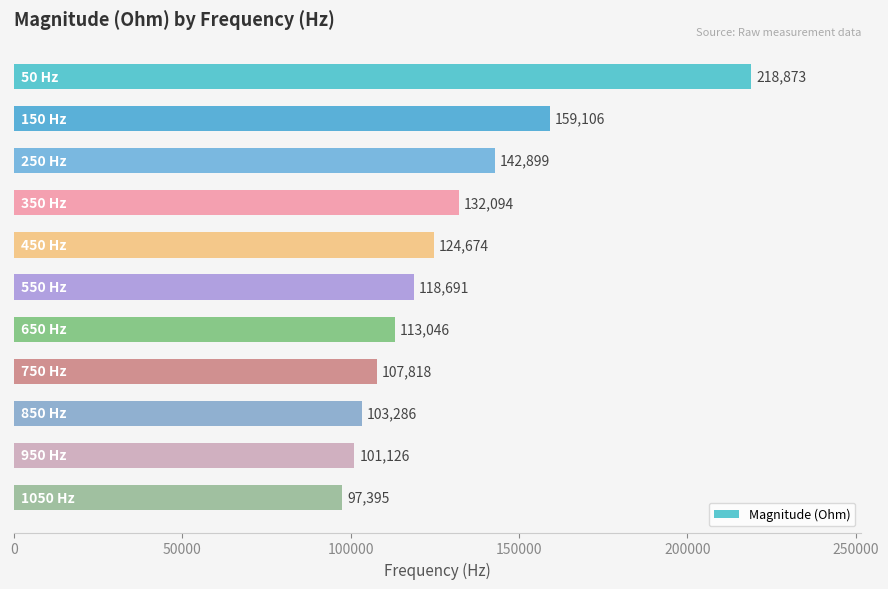

What is the average value?

129000.7